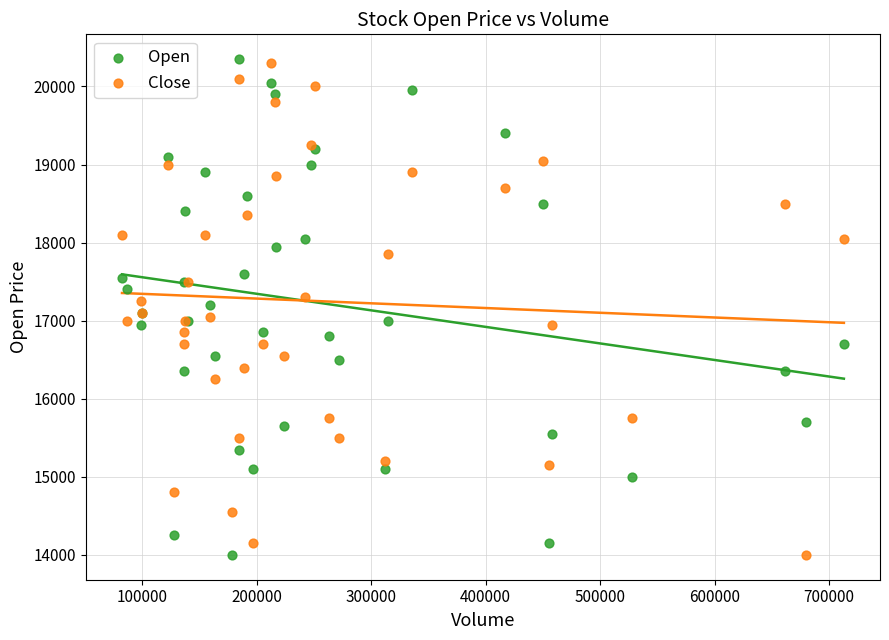

What is the X range (max minus min) for the scatter plot?

631009